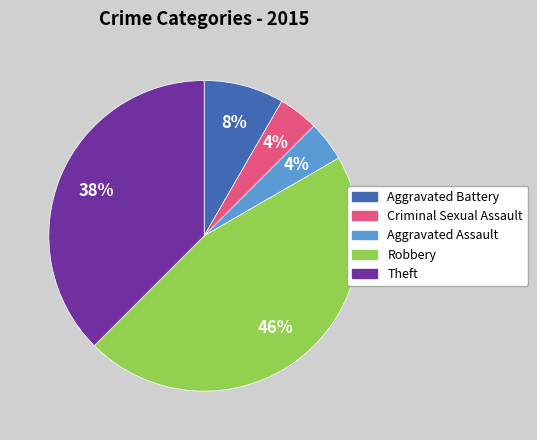

To the nearest percent, what is the combined percentage of Theft and Aggravated Assault?

42%